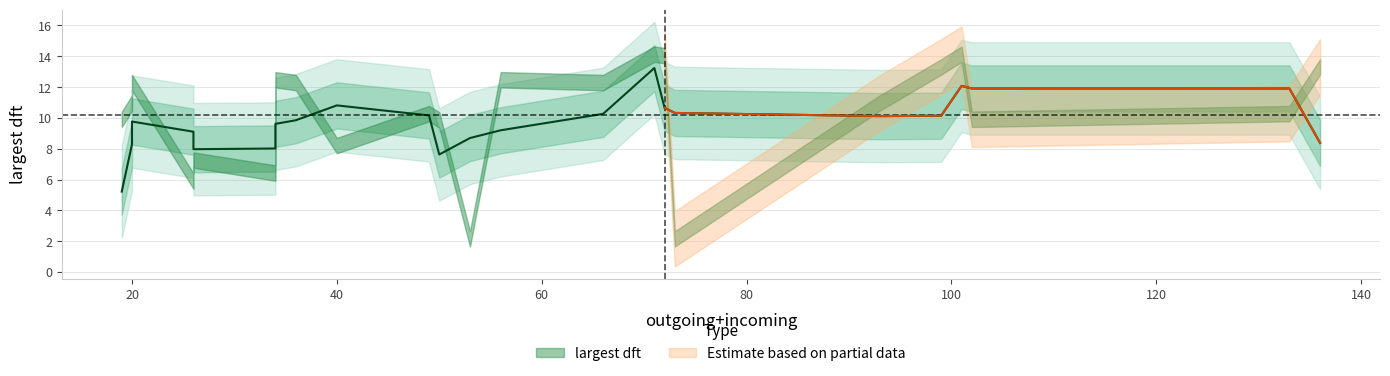

What is the average value?

10.2